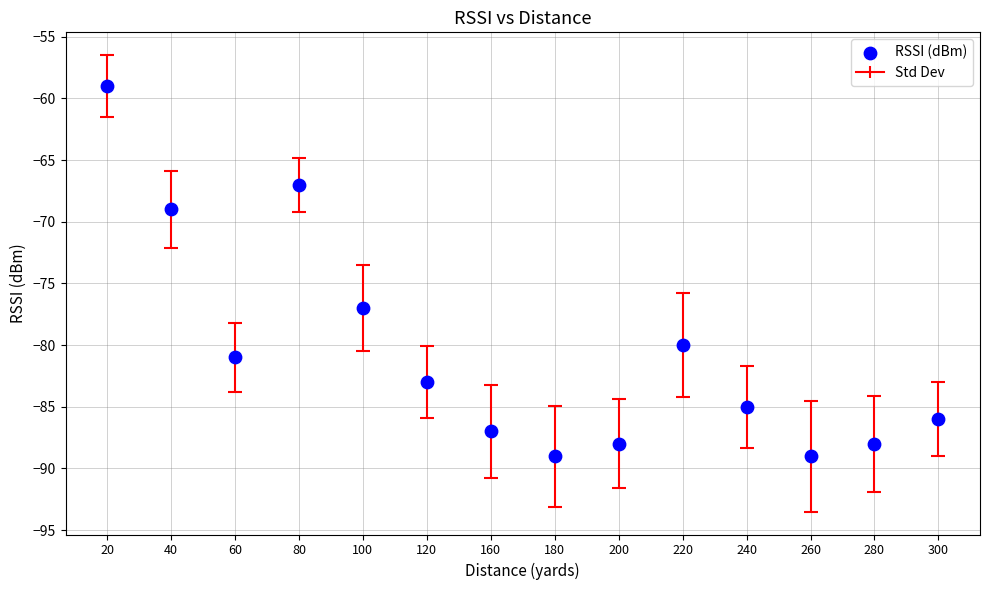

What is the range of Y values (max minus min)?

30